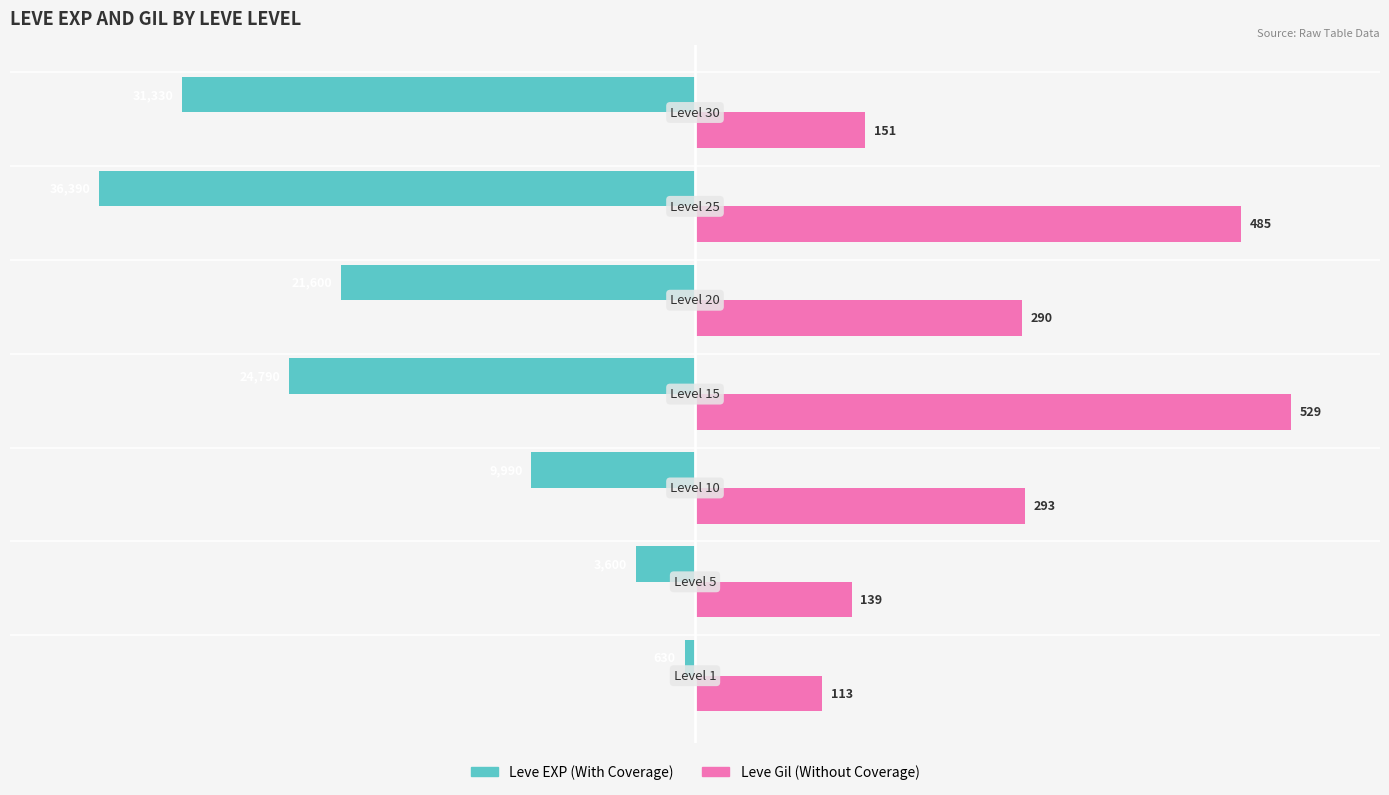

What are all the series names shown in the legend?

Leve EXP (With Coverage), Leve Gil (Without Coverage)